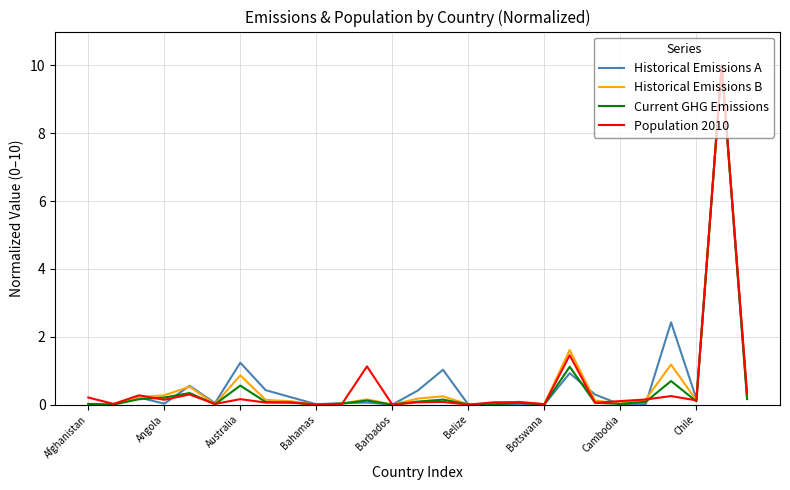

What is the maximum value for Population 2010?

10.0